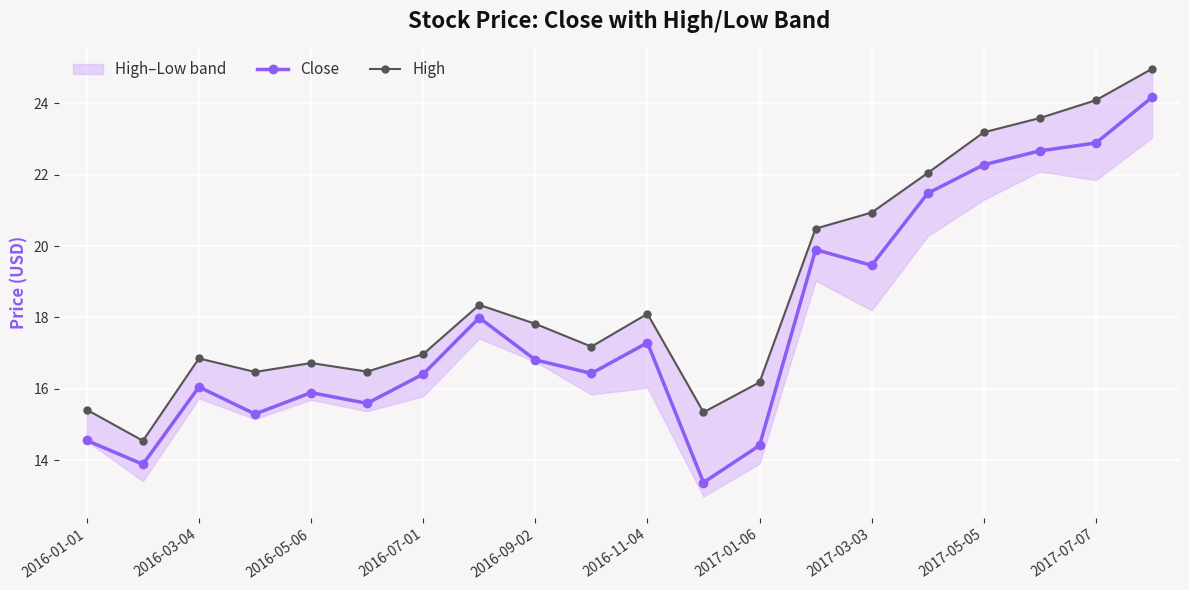

Is it true that Close equals 6.7 at 2017-03-03?

False